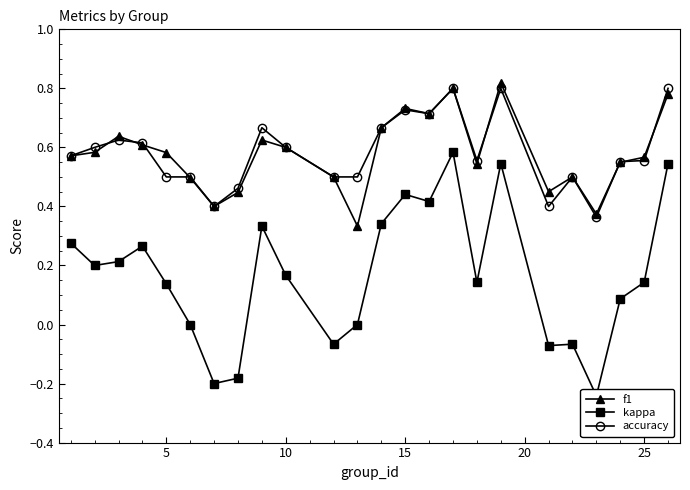

What are all the series names shown in the legend?

f1, kappa, accuracy